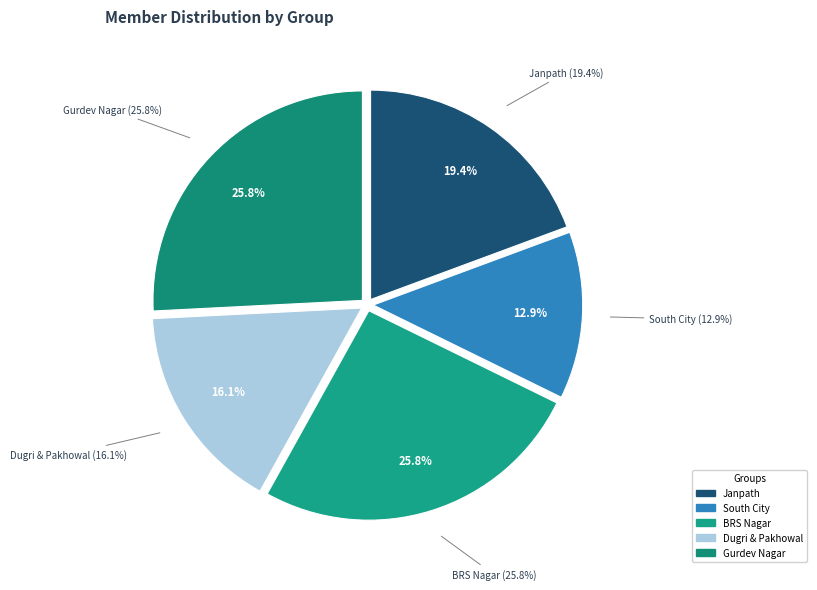

What is the ratio of the value at Janpath to the value at Gurdev Nagar?

0.8